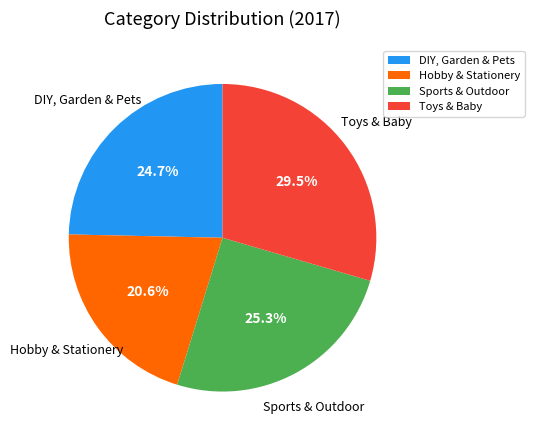

Rank the categories by value from highest to lowest.

Toys & Baby, Sports & Outdoor, DIY, Garden & Pets, Hobby & Stationery